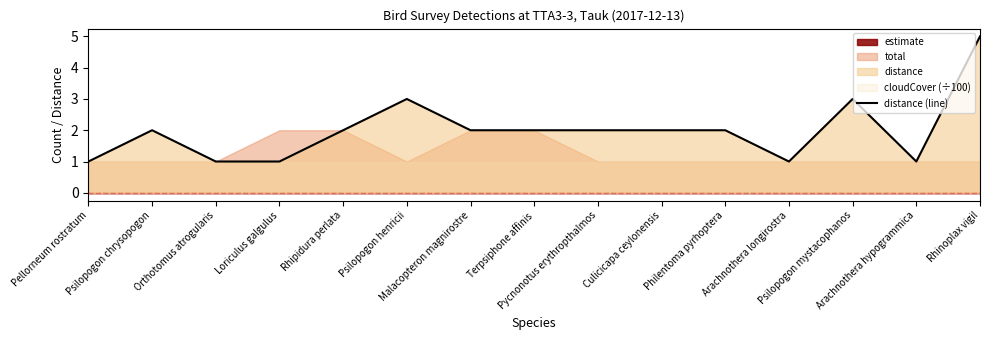

How many interior local valleys (lower than both neighbors) does the data have?

2